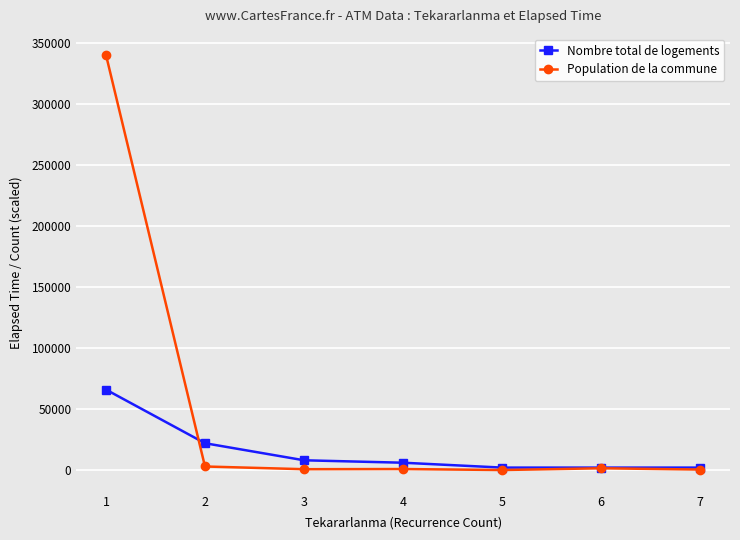

Where does the Population de la commune series first go above 820?

1